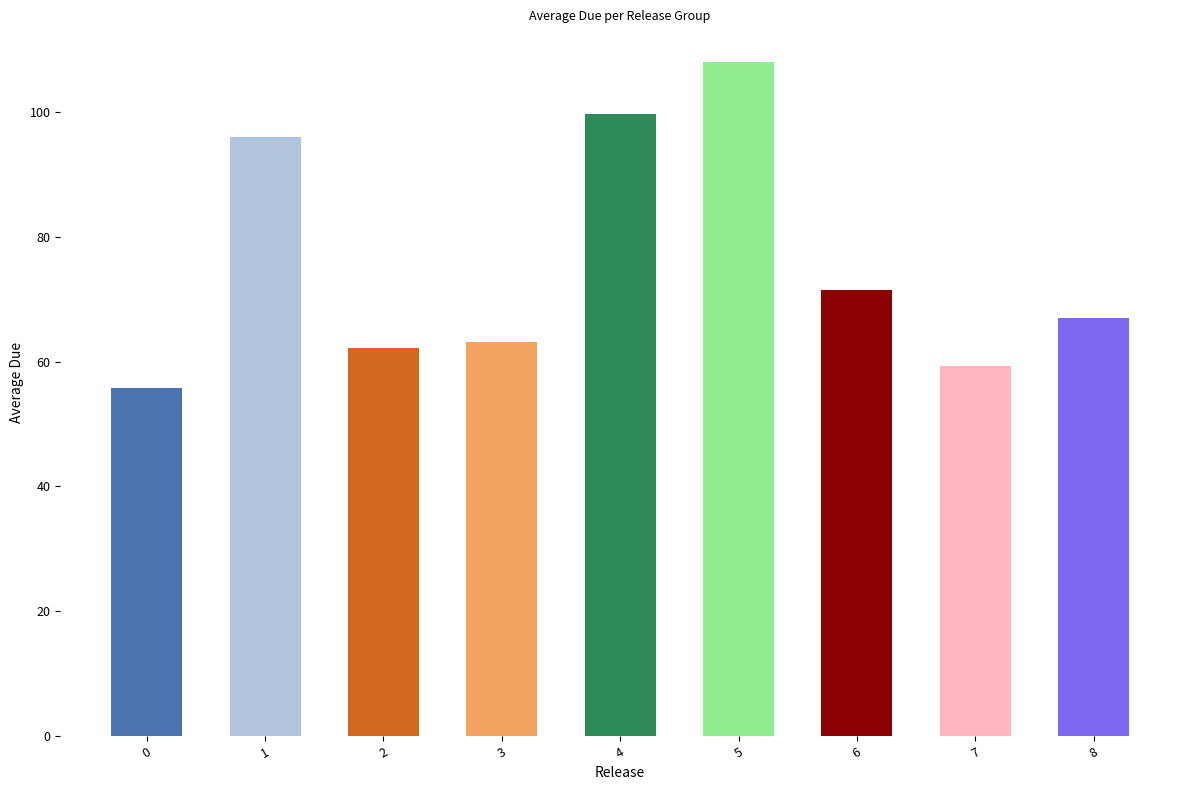

The chart shows a value of 47.3 at 1. True or false?

False